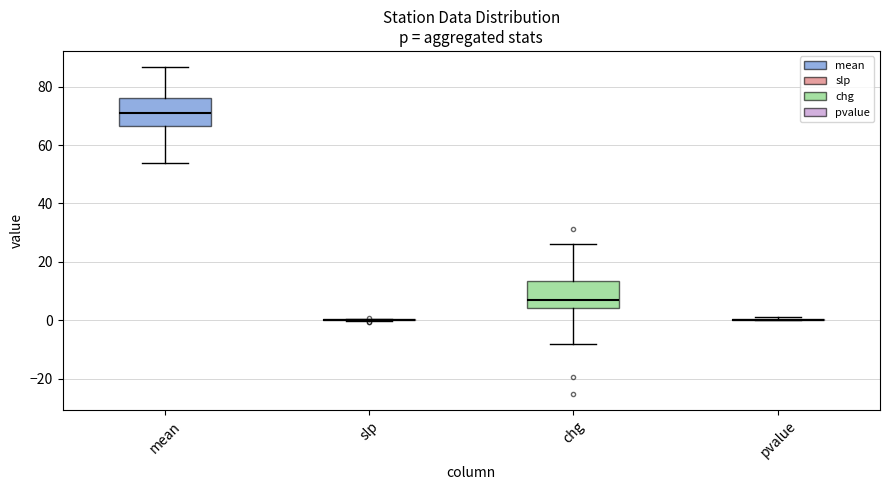

Where is the lower edge of the box for chg on the y-axis? The values are not printed on the chart, so give them approximately, as read against the axis.

4